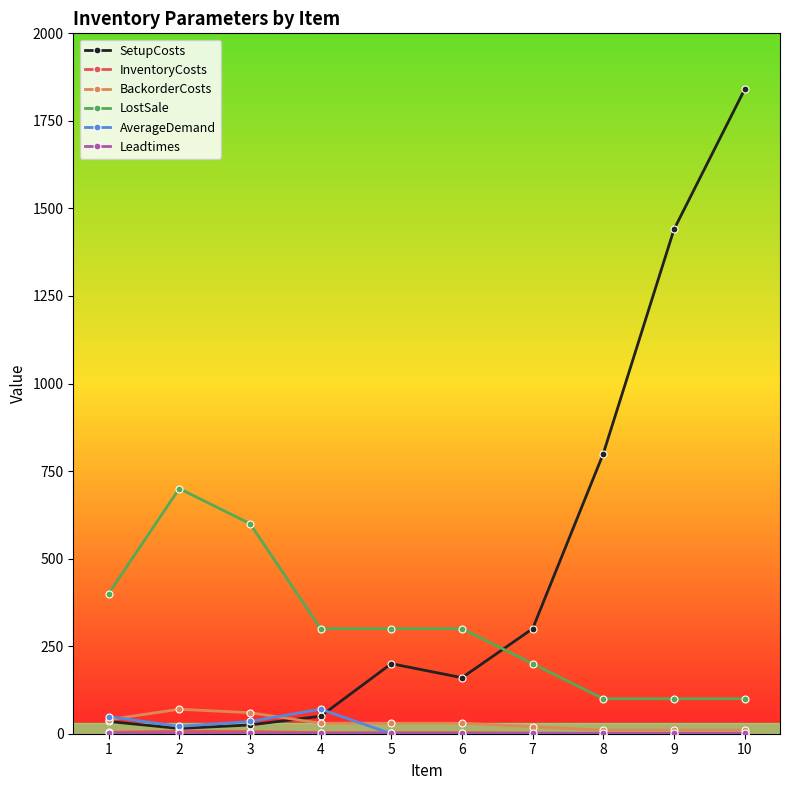

What is the sum of all SetupCosts values?

4865